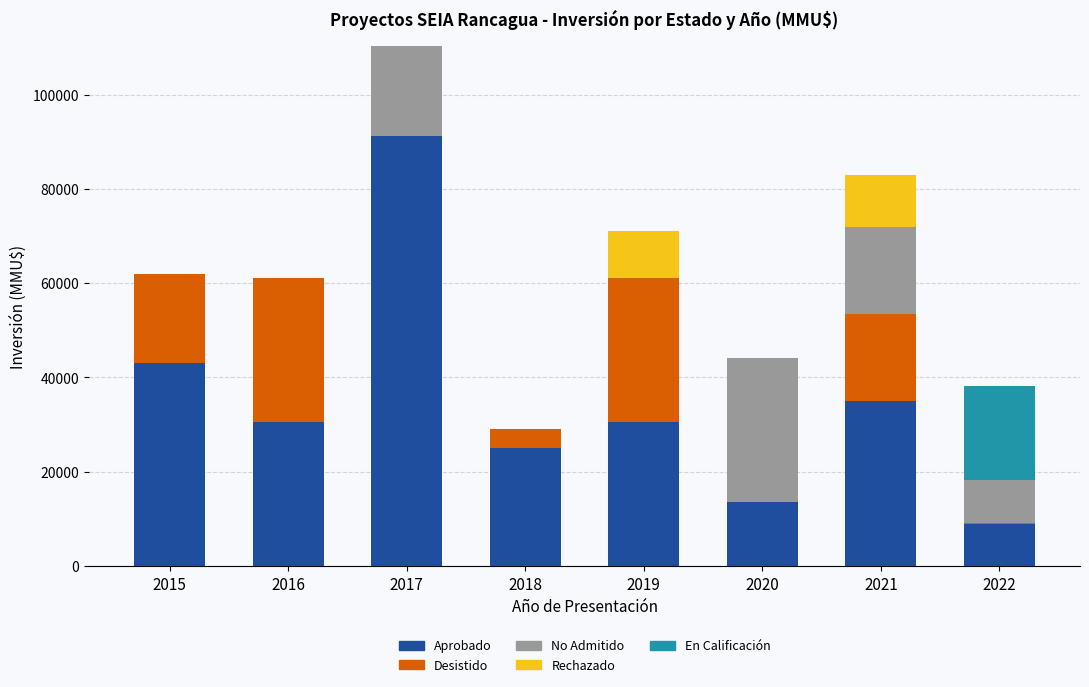

At which category is the sum across all series the highest?

2017